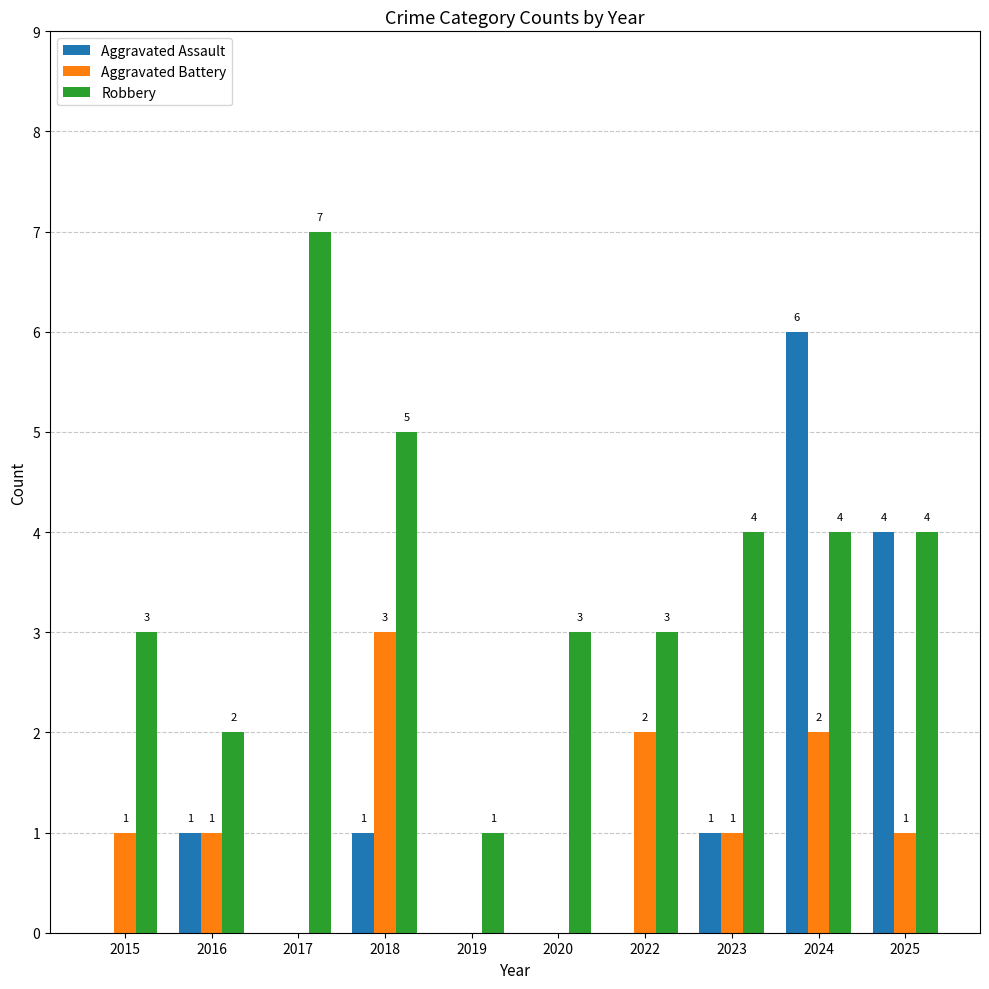

Which series changed the most between 2017 and 2020?

Robbery